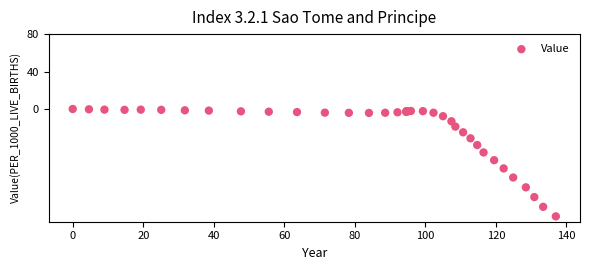

What Y value in the scatter plot is closest to -57?

-54.7